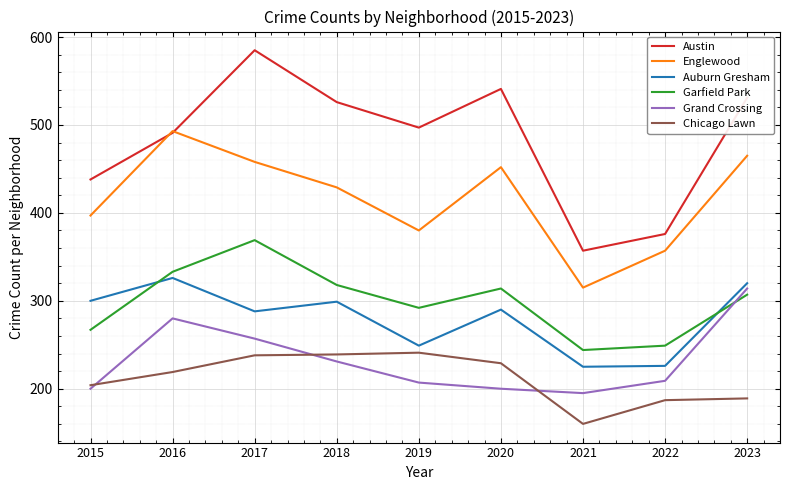

Is it true that Austin equals 585 at 2017?

True